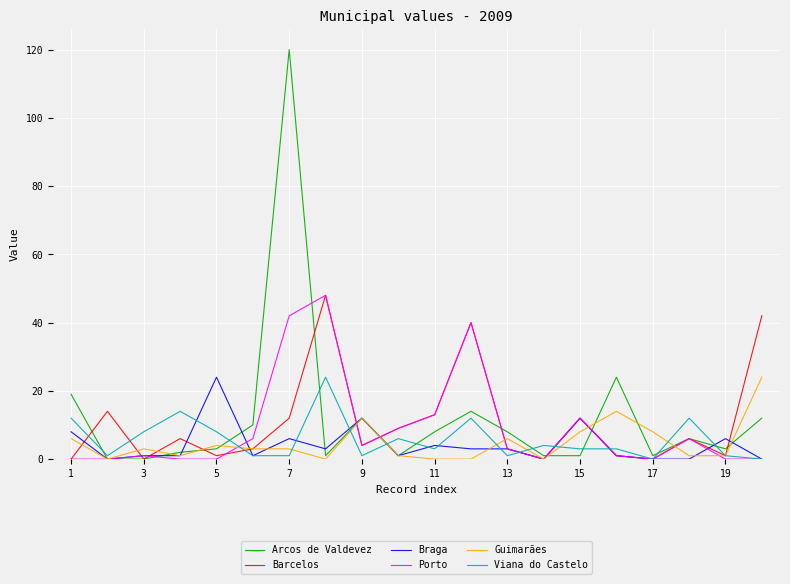

Which series ends up on top after the final intersection of Guimarães and Barcelos?

Barcelos